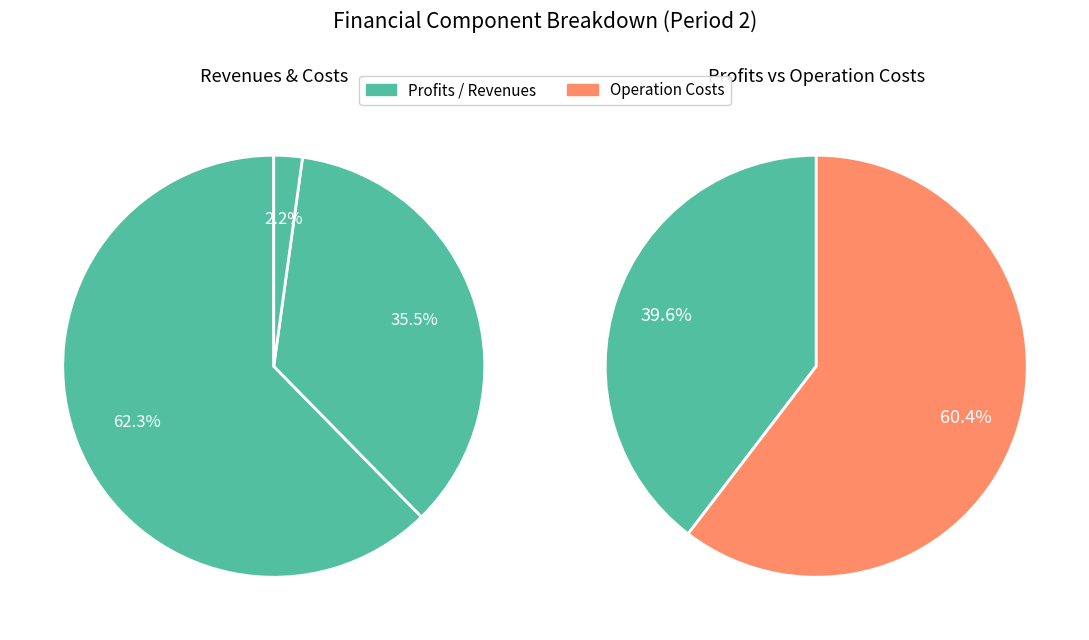

What is the change in value from Total Capital Costs to Total Operation Variable Costs?

+546406.9